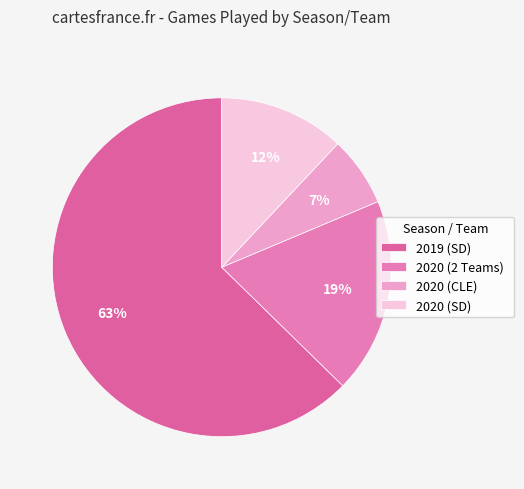

Approximately how many times larger is the value at 2020 (2 Teams) compared to 2019 (SD)?

0.3